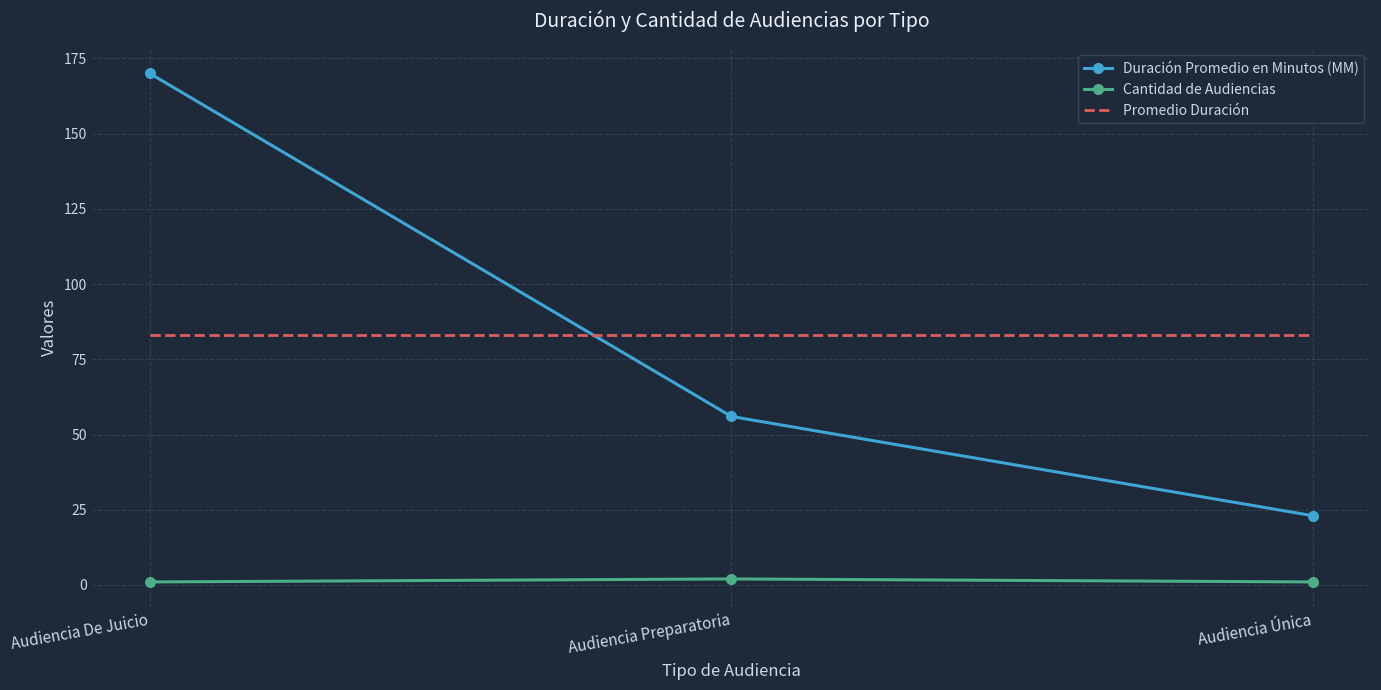

Which series has the widest spread of values?

Duración Promedio en Minutos (MM)